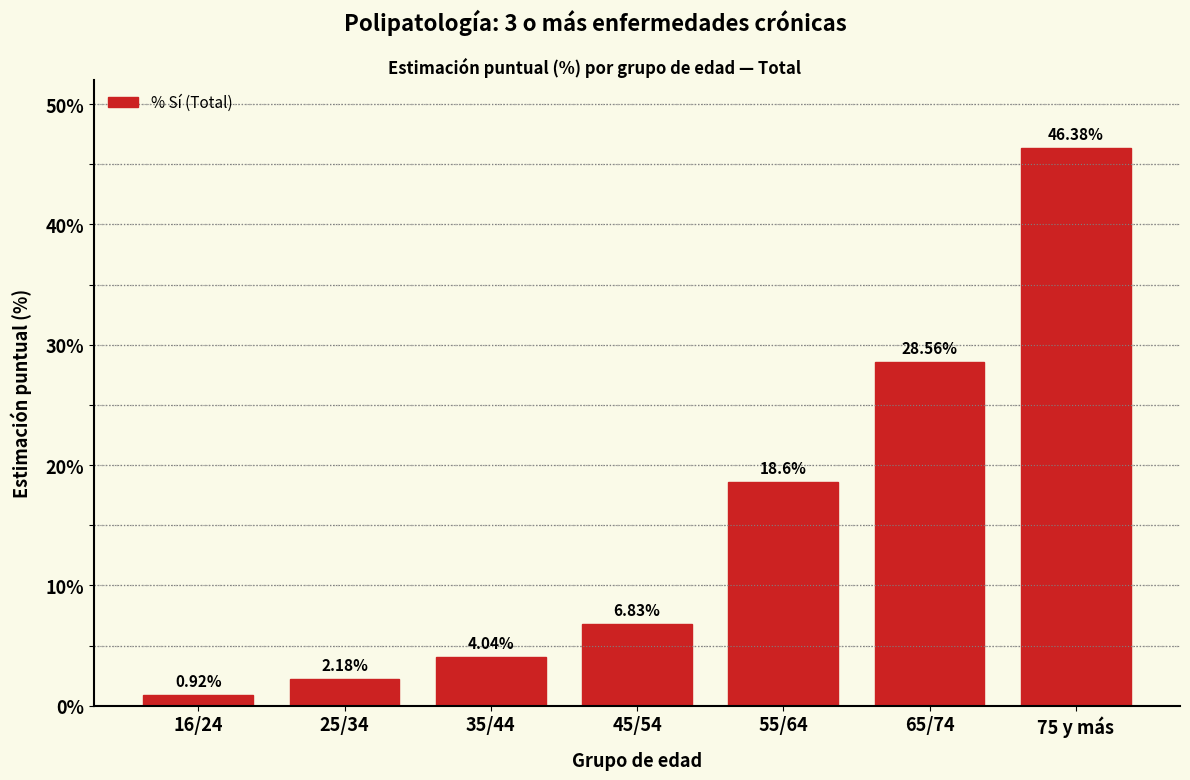

What is the average value?

15.4